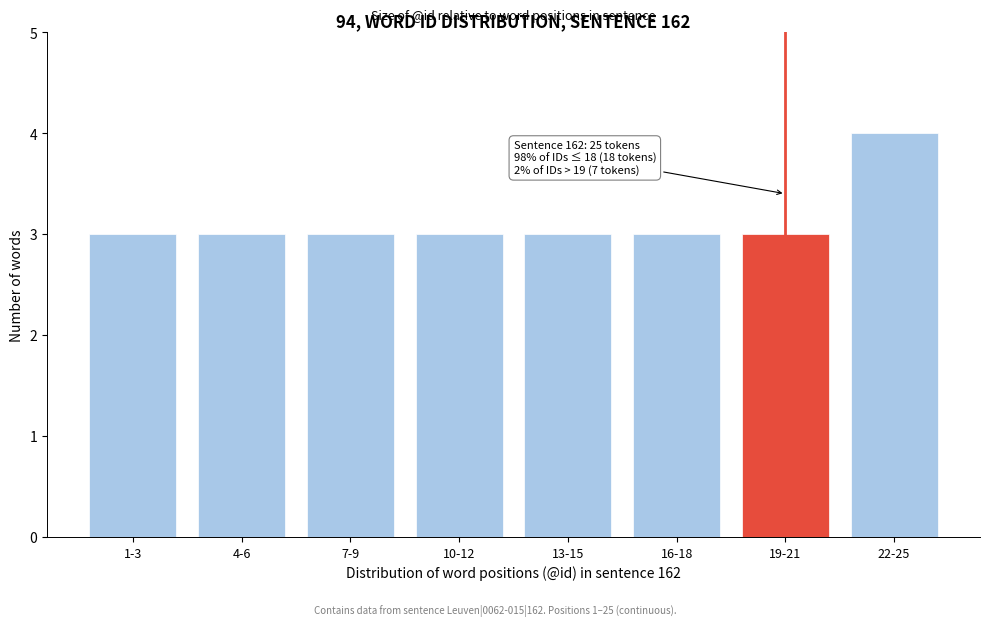

Reading right to left, list all the values displayed in this chart.

22-25=4	19-21=3	16-18=3	13-15=3	10-12=3	7-9=3	4-6=3	1-3=3